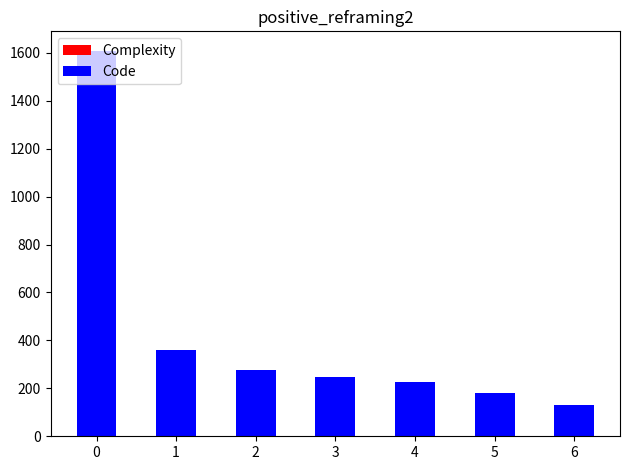

Where is Complexity nearest to the value 235?

1